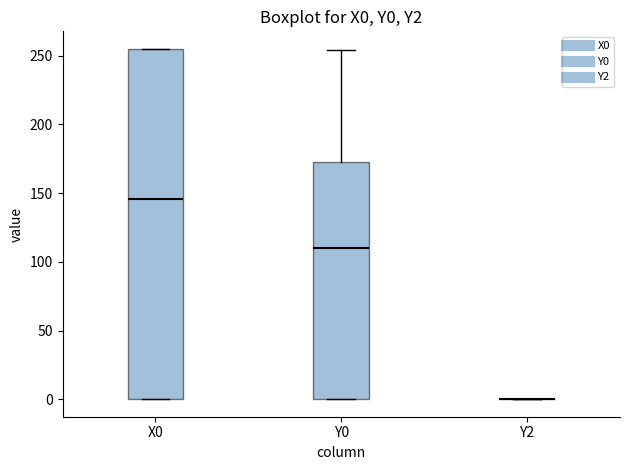

Reading left to right, read every box against the y-axis: the position of its median line, the range the box covers, and the ends of its whiskers. The values are not printed on the chart, so give them approximately, as read against the axis.

X0: median 145, box 0 to 255, whiskers 0 to 255
Y0: median 110, box 0 to 175, whiskers 0 to 255
Y2: box collapsed to a line at 0, whiskers 0 to 0